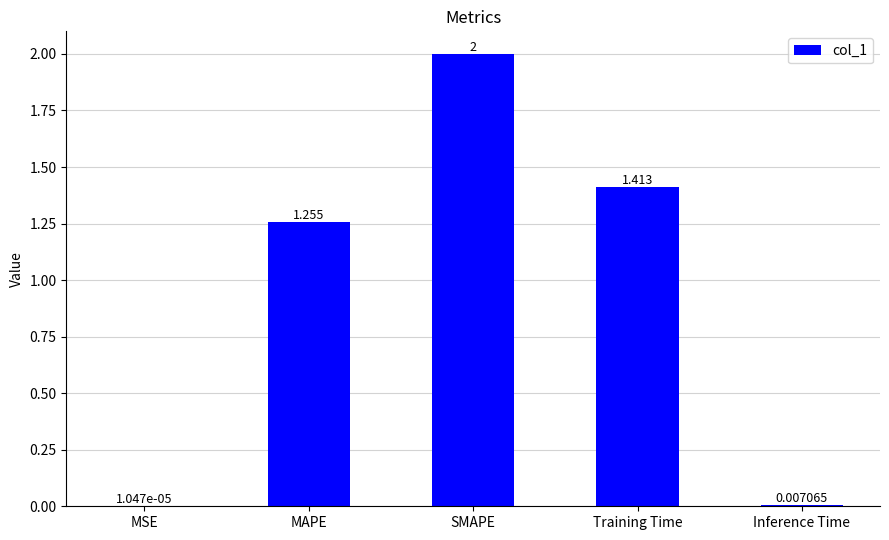

Which label corresponds to the largest value in the chart?

SMAPE